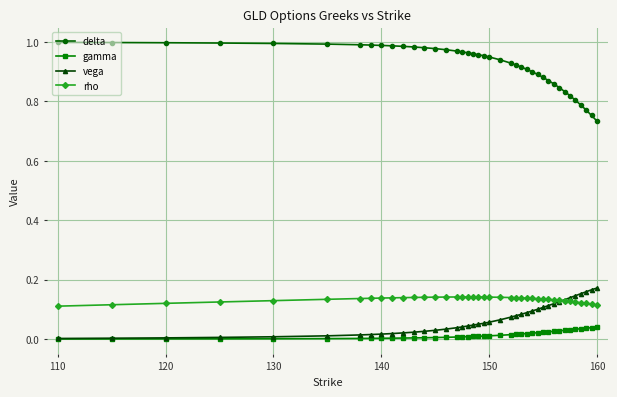

Rank the series by their maximum value, from lowest to highest.

gamma, rho, vega, delta